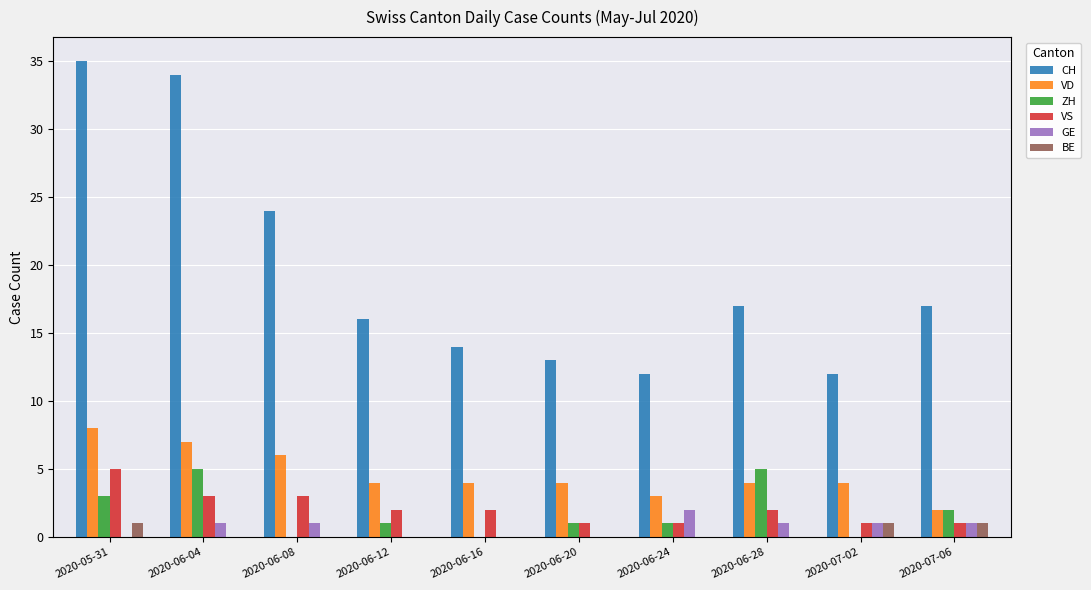

How many categories are shown in the chart?

10